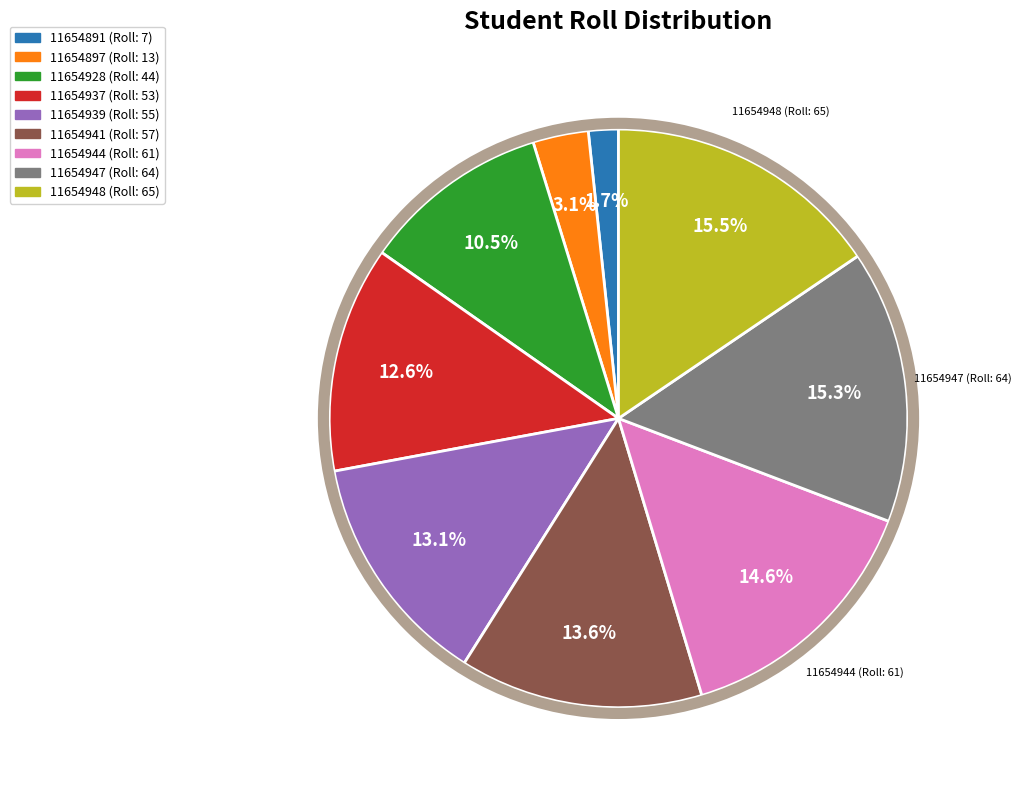

Is there any slice that represents more than half of the pie?

No